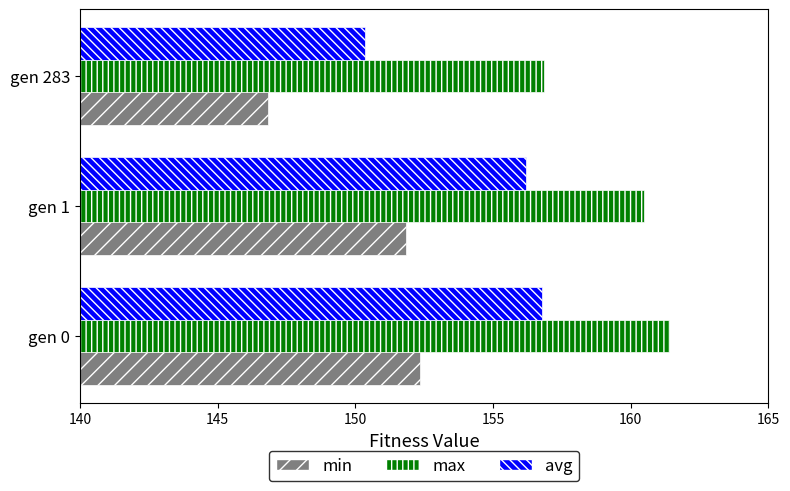

Does the chart contain stacked bars?

No